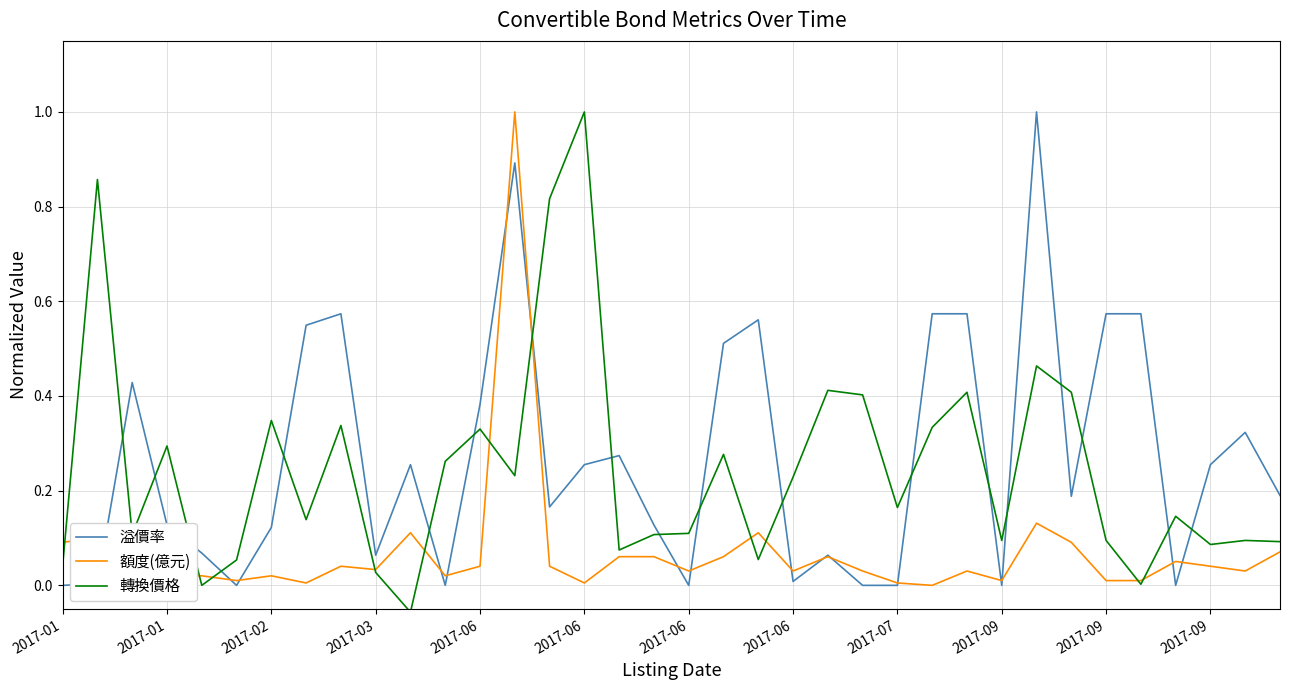

What is the difference between the maximum and second lowest values in the 溢價率 series?

1.0